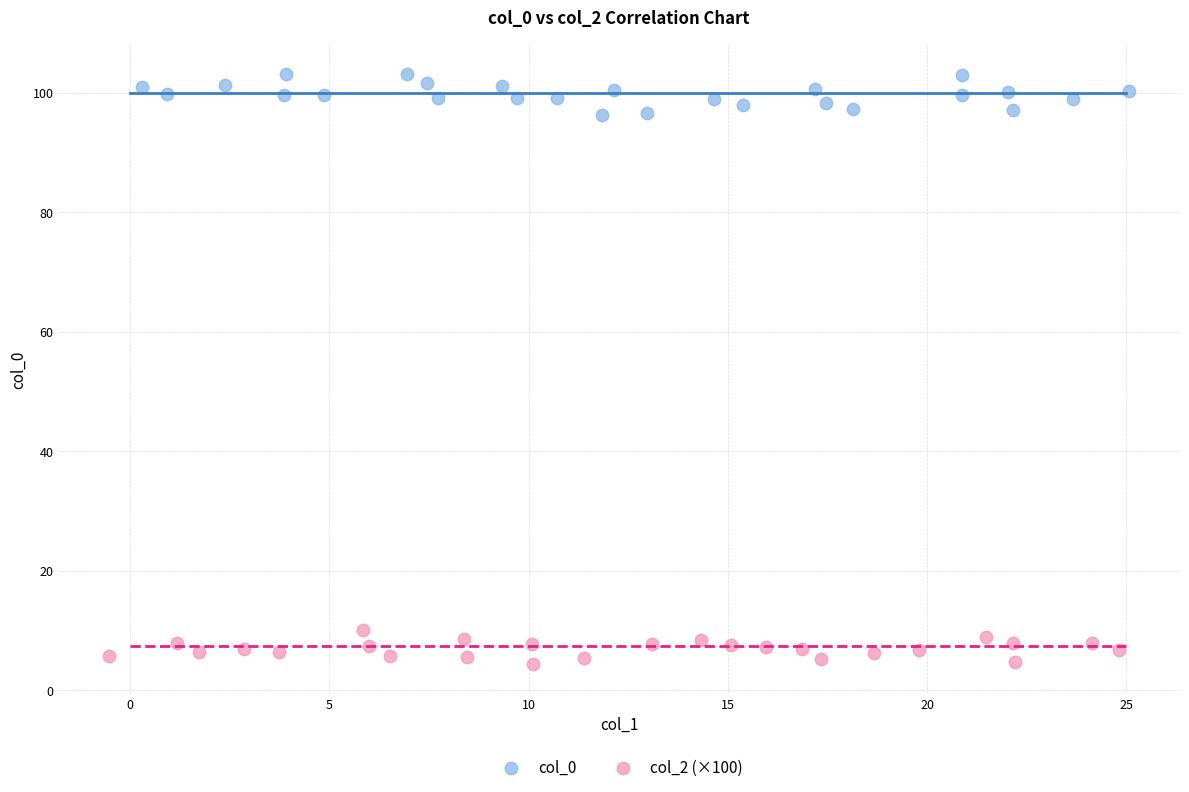

Which series contains the highest Y value?

col_0